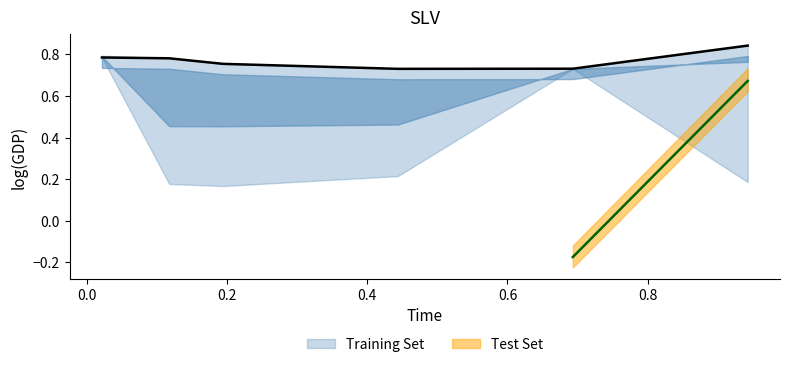

Count the number of categories in the chart.

6